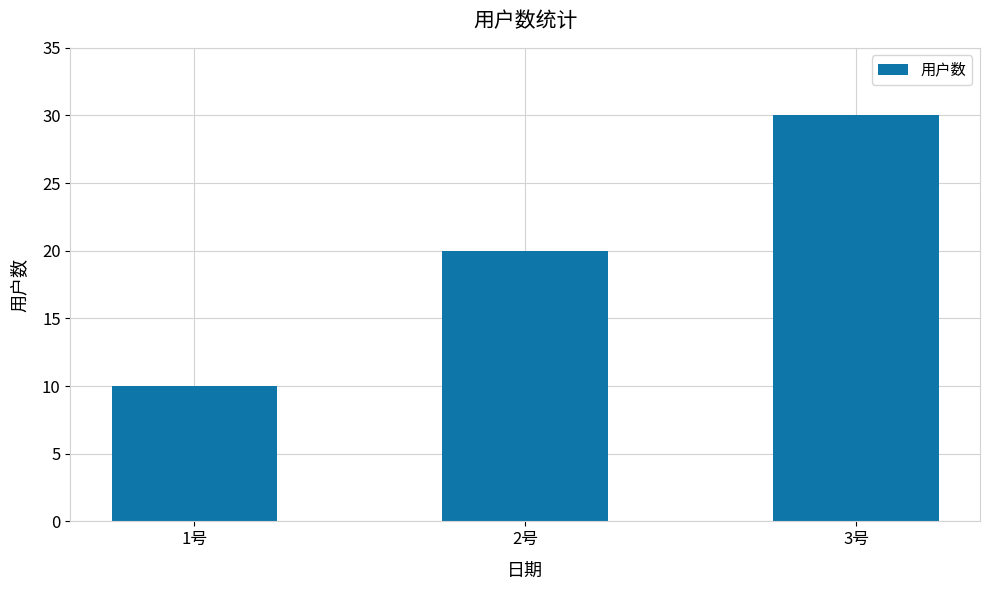

The chart shows a value of 30 at 3号. True or false?

True